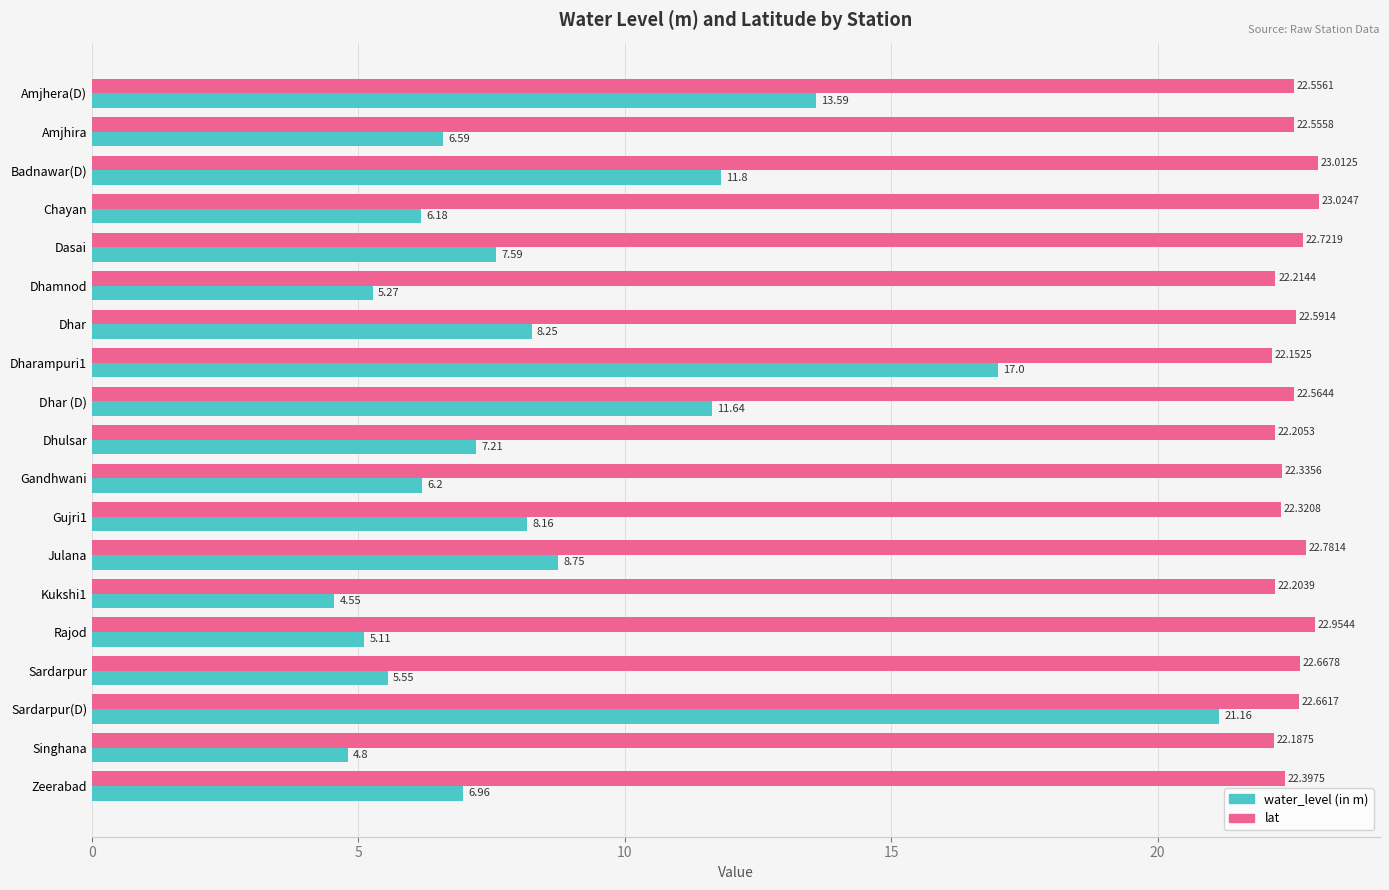

What are all the series names shown in the legend?

water_level (in m), lat